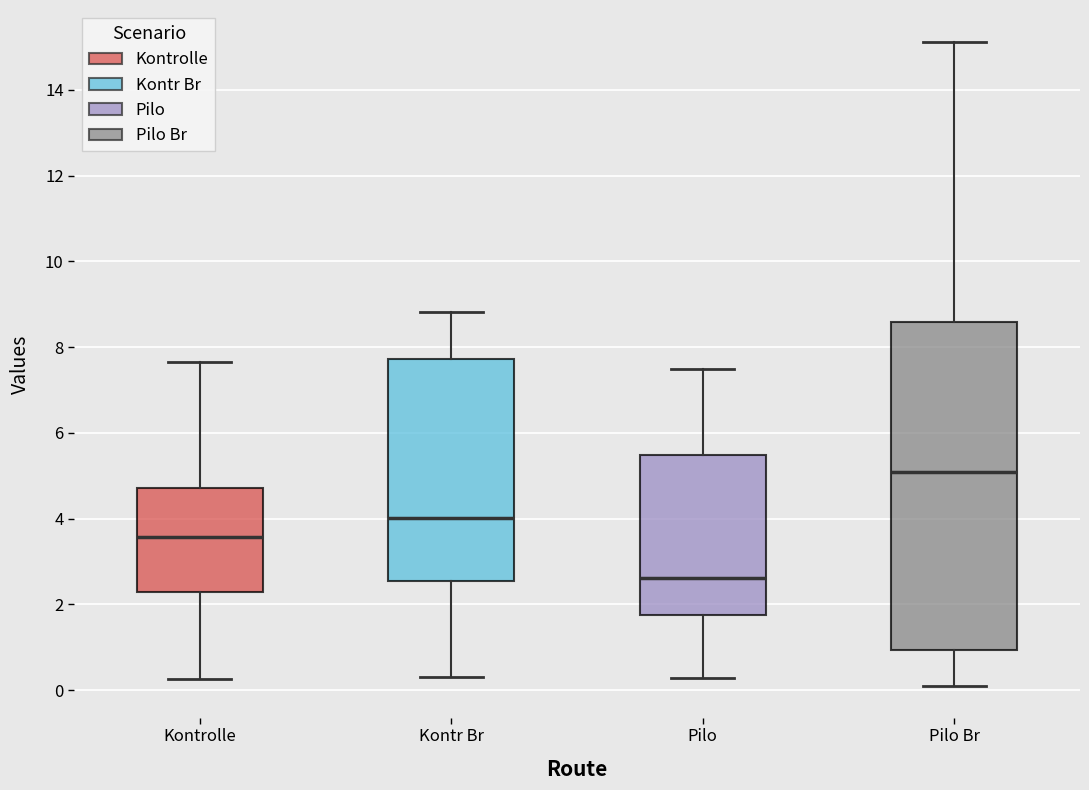

Which box's median line is the highest?

Pilo Br